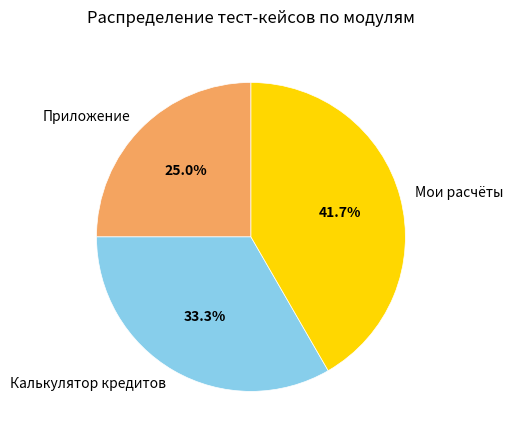

Which slice is the largest?

Мои расчёты